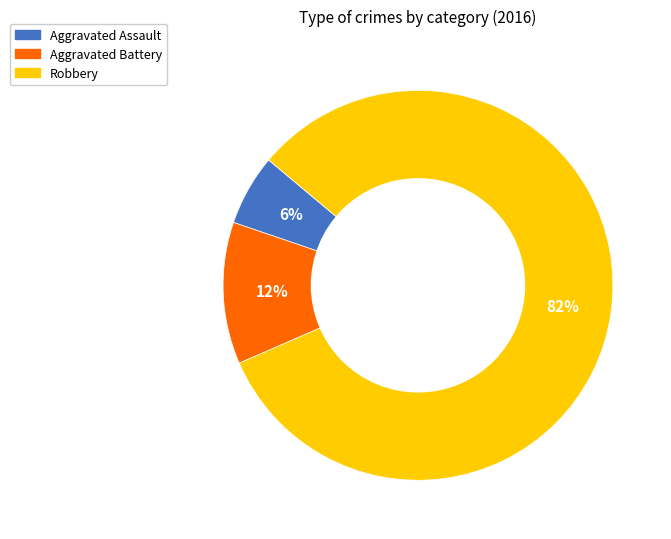

To the nearest percent, what is the average slice percentage?

33%